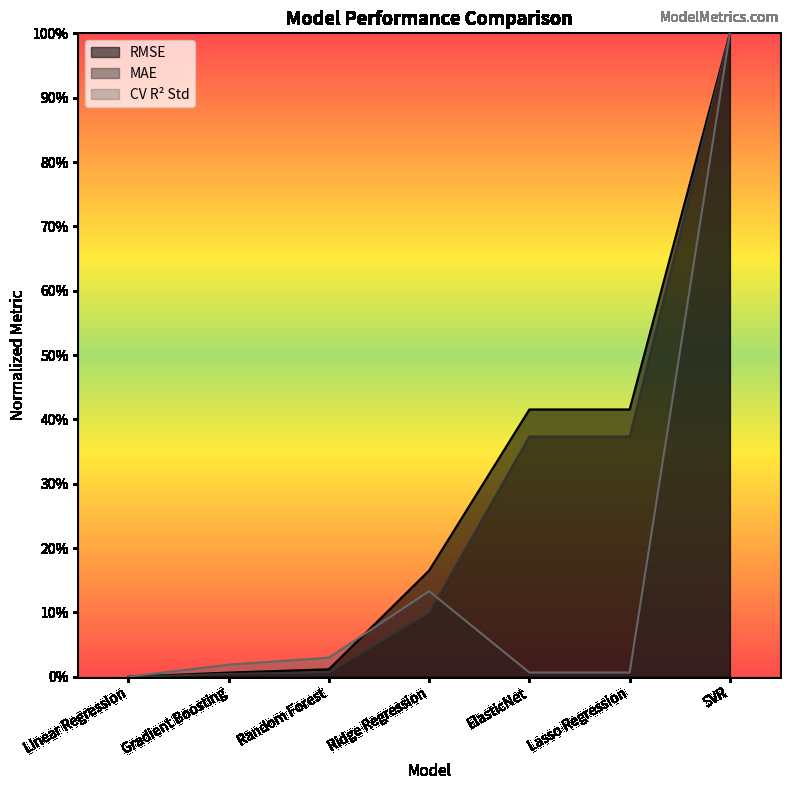

Rank the series at Ridge Regression from highest to lowest value.

RMSE, CV R² Std, MAE